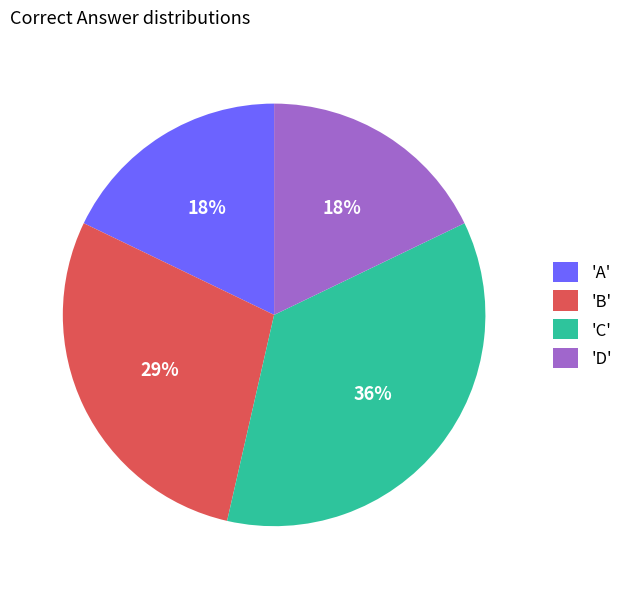

Count the number of slices in the pie.

4